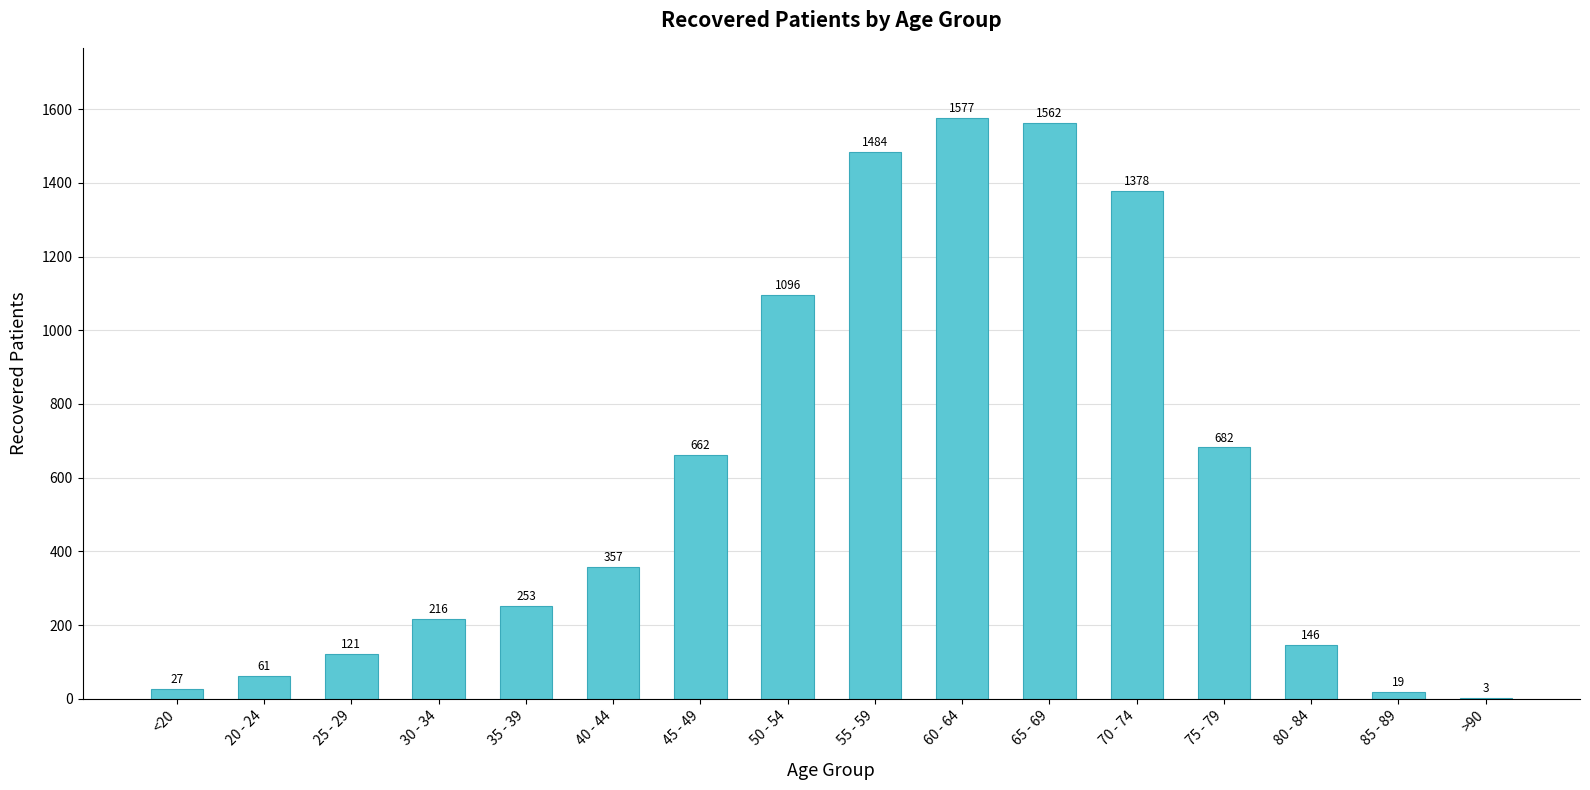

How many distinct data groups are displayed?

1